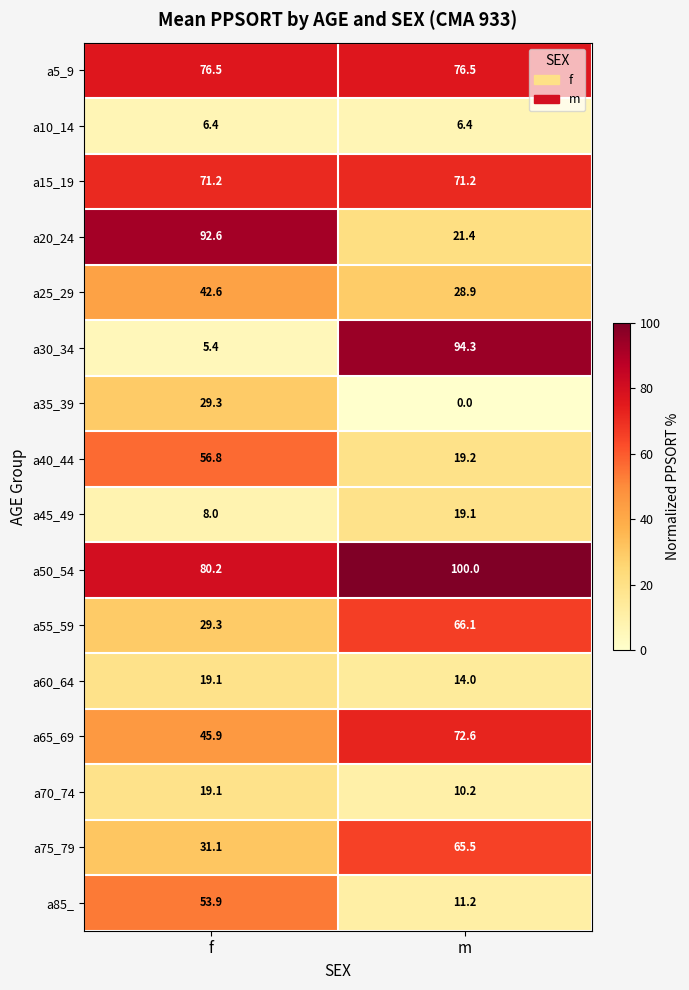

Count the number of categories in the chart.

2